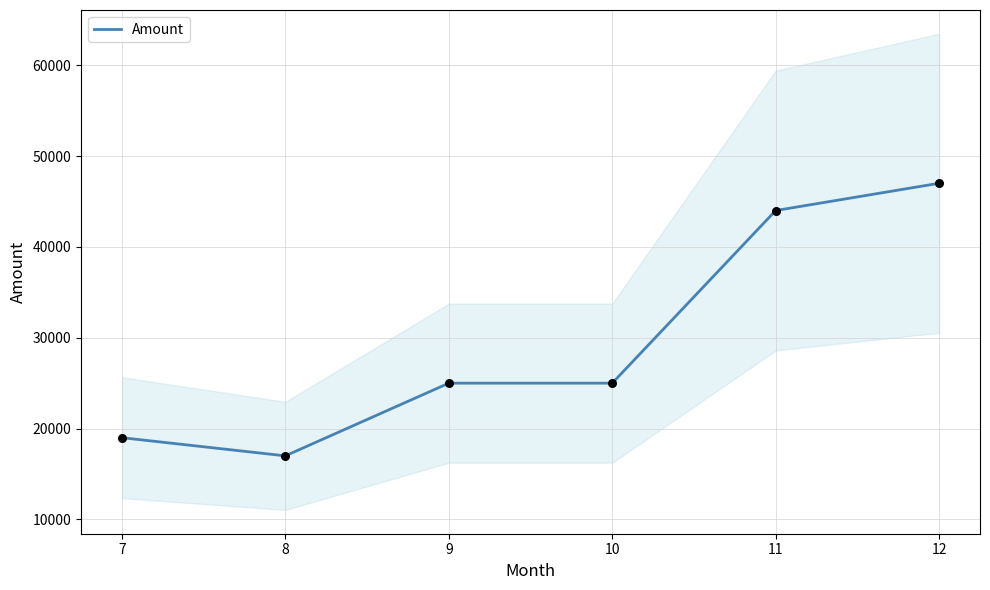

What is the ratio of the value at 12 to the value at 7?

2.5